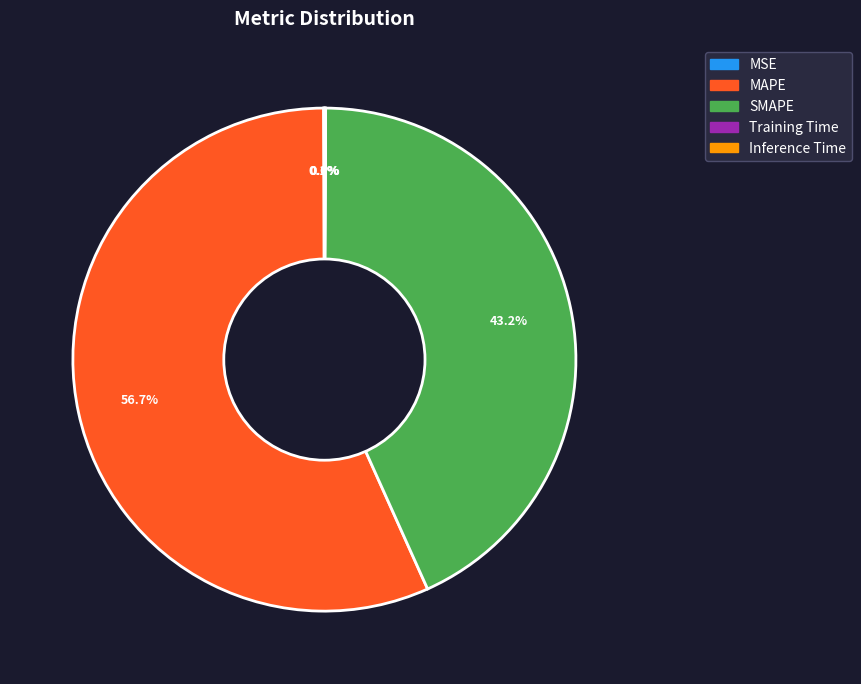

What is the largest slice in the pie chart?

MAPE